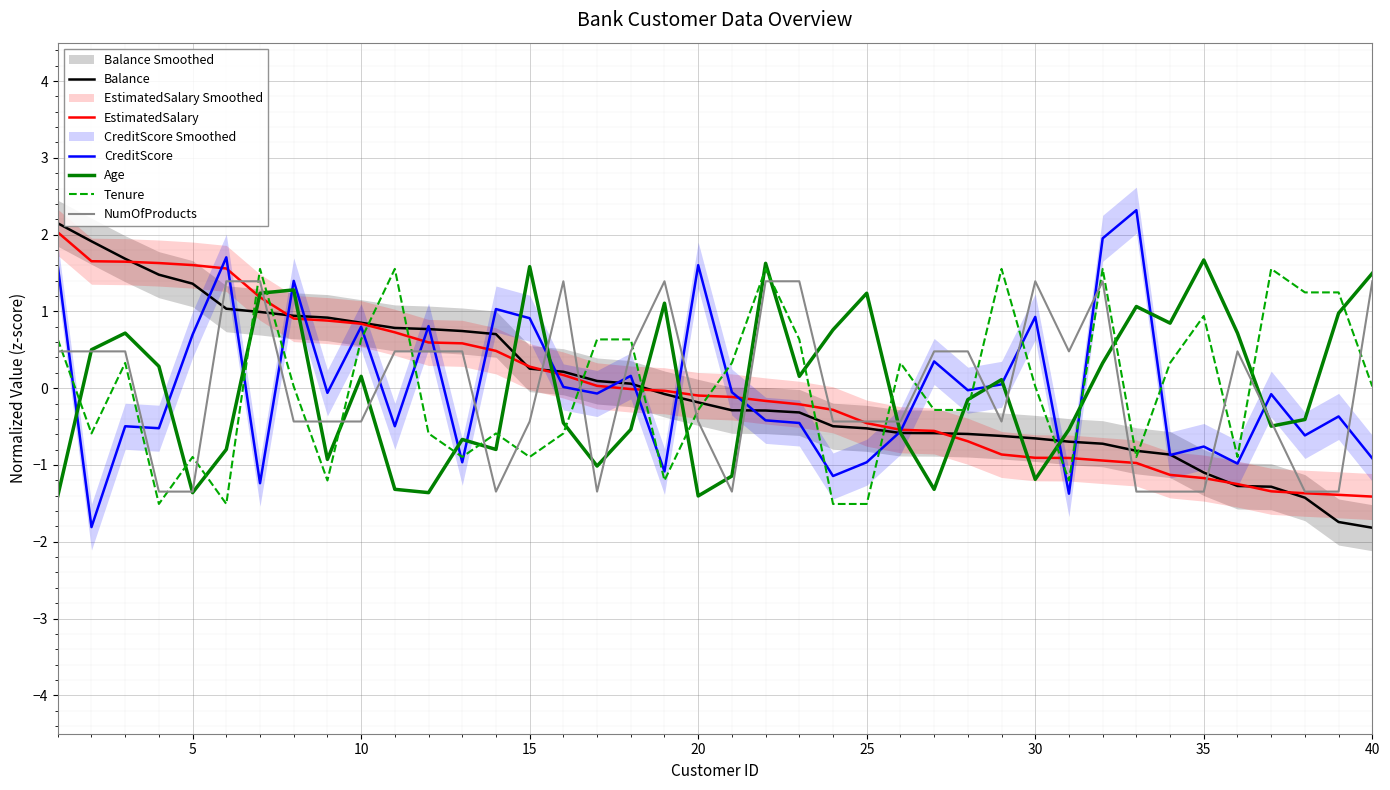

Reading left to right, extract all data points from this chart.

Balance: 2.1	1.9	1.7	1.5	1.4	1.0	1.0	0.9	0.9	0.9	0.8	0.8	0.7	0.7	0.3	0.2	0.1	0.1	-0.1	-0.2	-0.3	-0.3	-0.3	-0.5	-0.5	-0.6	-0.6	-0.6	-0.6	-0.7	-0.7	-0.7	-0.8	-0.9	-1.1	-1.3	-1.3	-1.4	-1.7	-1.8
EstimatedSalary: 2.0	1.7	1.6	1.6	1.6	1.6	1.2	0.9	0.9	0.8	0.7	0.6	0.6	0.5	0.3	0.2	0.0	-0.0	-0.0	-0.1	-0.1	-0.2	-0.2	-0.3	-0.5	-0.5	-0.6	-0.7	-0.9	-0.9	-0.9	-0.9	-1.0	-1.1	-1.2	-1.2	-1.3	-1.4	-1.4	-1.4
CreditScore: 1.6	-1.8	-0.5	-0.5	0.7	1.7	-1.2	1.4	-0.1	0.8	-0.5	0.8	-1.0	1.0	0.9	0.0	-0.1	0.2	-1.1	1.6	-0.1	-0.4	-0.5	-1.1	-1.0	-0.6	0.3	-0.0	0.1	0.9	-1.4	2.0	2.3	-0.9	-0.8	-1.0	-0.1	-0.6	-0.4	-0.9
Age: -1.4	0.5	0.7	0.3	-1.4	-0.8	1.2	1.3	-0.9	0.2	-1.3	-1.4	-0.7	-0.8	1.6	-0.5	-1.0	-0.5	1.1	-1.4	-1.1	1.6	0.2	0.8	1.2	-0.6	-1.3	-0.1	0.1	-1.2	-0.5	0.3	1.1	0.8	1.7	0.7	-0.5	-0.4	1.0	1.5
Tenure: 0.6	-0.6	0.3	-1.5	-0.9	-1.5	1.6	0.0	-1.2	0.6	1.6	-0.6	-0.9	-0.6	-0.9	-0.6	0.6	0.6	-1.2	-0.3	0.3	1.6	0.6	-1.5	-1.5	0.3	-0.3	-0.3	1.6	0.0	-1.2	1.6	-0.9	0.3	0.9	-0.9	1.6	1.2	1.2	0.0
NumOfProducts: 0.5	0.5	0.5	-1.3	-1.3	1.4	1.4	-0.4	-0.4	-0.4	0.5	0.5	0.5	-1.3	-0.4	1.4	-1.3	0.5	1.4	-0.4	-1.3	1.4	1.4	-0.4	-0.4	-0.4	0.5	0.5	-0.4	1.4	0.5	1.4	-1.3	-1.3	-1.3	0.5	-0.4	-1.3	-1.3	1.4